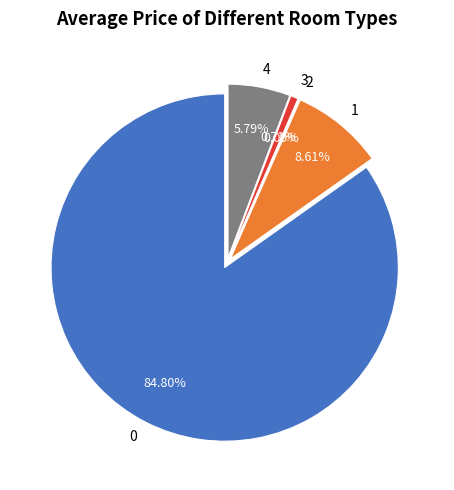

Is the sum of 4 and 0 greater than half?

Yes